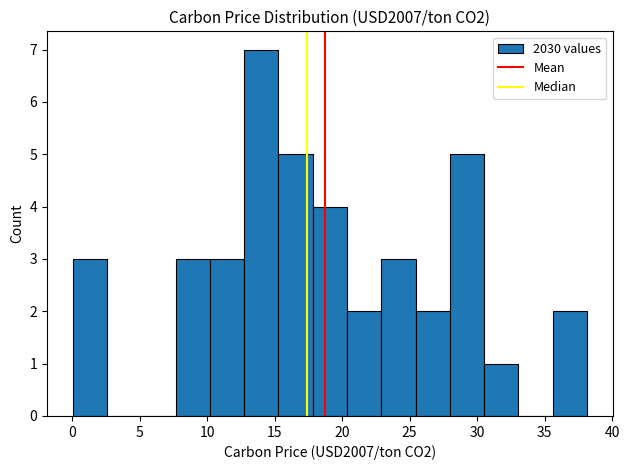

Reading left to right, transcribe this chart: for each bar, give the range it covers on the x-axis and its height. Neither the bar edges nor the heights are printed on the chart, so give them approximately, as read against the axes.

0.0 to 2.5: 3
2.5 to 5.0: 0
5.0 to 7.5: 0
7.5 to 10.0: 3
10.0 to 12.5: 3
12.5 to 15.5: 7
15.5 to 18.0: 5
18.0 to 20.5: 4
20.5 to 23.0: 2
23.0 to 25.5: 3
25.5 to 28.0: 2
28.0 to 30.5: 5
30.5 to 33.0: 1
33.0 to 35.5: 0
35.5 to 38.0: 2